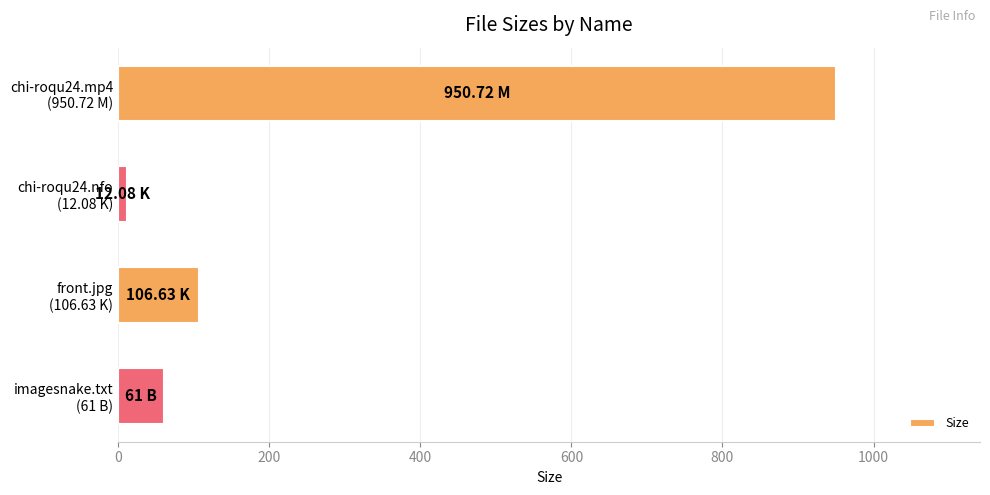

What is the average value?

282.6